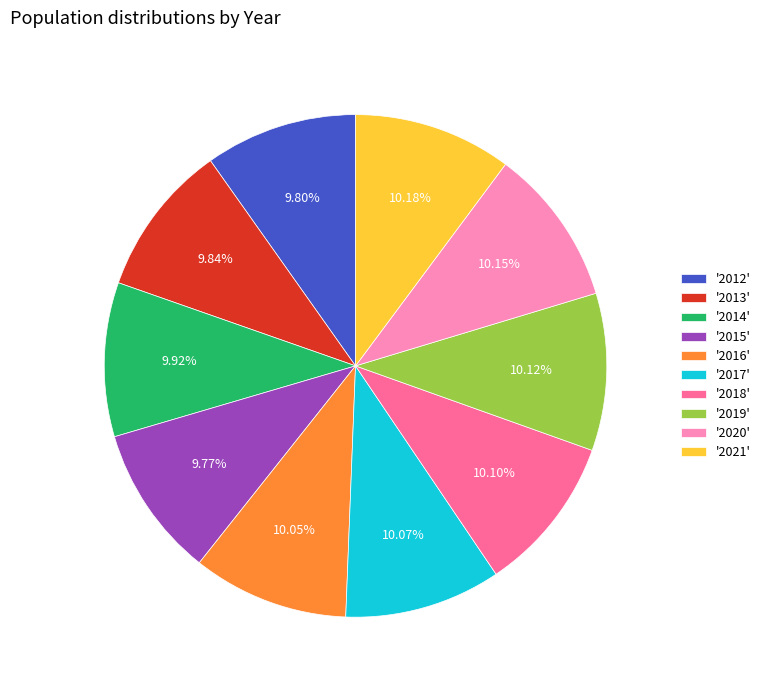

Does any single category account for the majority?

No